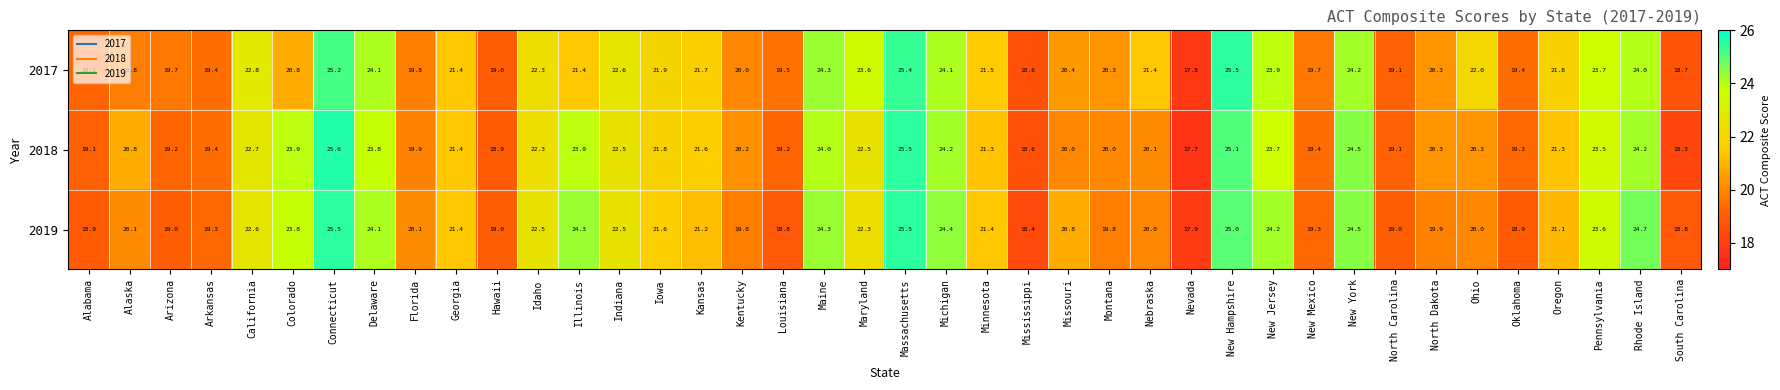

Read the 2017 value at Delaware.

24.1